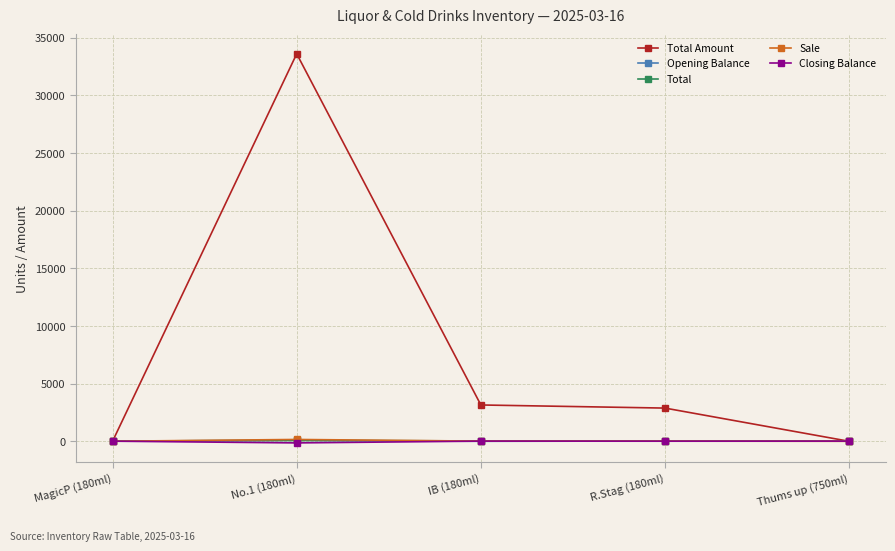

Which label corresponds to the largest value in the chart?

No.1 (180ml)